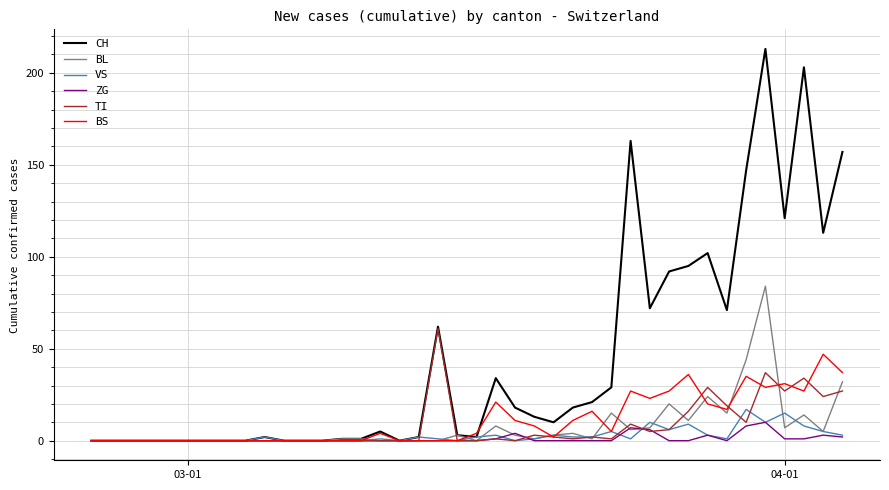

Reading right to left, what are all the values shown in this chart?

CH: 157	113	203	121	213	147	71	102	95	92	72	163	29	21	18	10	13	18	34	2	3	62	2	0	5	1	1	0	0	0	2	0	0	0	0	0	0	0	0	0
BL: 32	5	14	7	84	44	15	24	11	20	7	6	15	1	4	3	1	3	8	0	3	0	0	0	0	1	1	0	0	0	0	0	0	0	0	0	0	0	0	0
VS: 3	5	8	15	10	17	1	3	9	6	10	1	5	2	2	3	1	0	3	2	0	1	2	0	1	0	0	0	0	0	2	0	0	0	0	0	0	0	0	0
ZG: 2	3	1	1	10	8	0	3	0	0	6	7	0	0	0	0	0	4	1	0	0	0	0	0	0	0	0	0	0	0	0	0	0	0	0	0	0	0	0	0
TI: 27	24	34	27	37	10	19	29	16	6	5	9	1	2	1	2	3	0	1	0	0	61	0	0	0	0	0	0	0	0	0	0	0	0	0	0	0	0	0	0
BS: 37	47	27	31	29	35	17	20	36	27	23	27	5	16	11	2	8	11	21	4	0	0	0	0	4	0	0	0	0	0	0	0	0	0	0	0	0	0	0	0